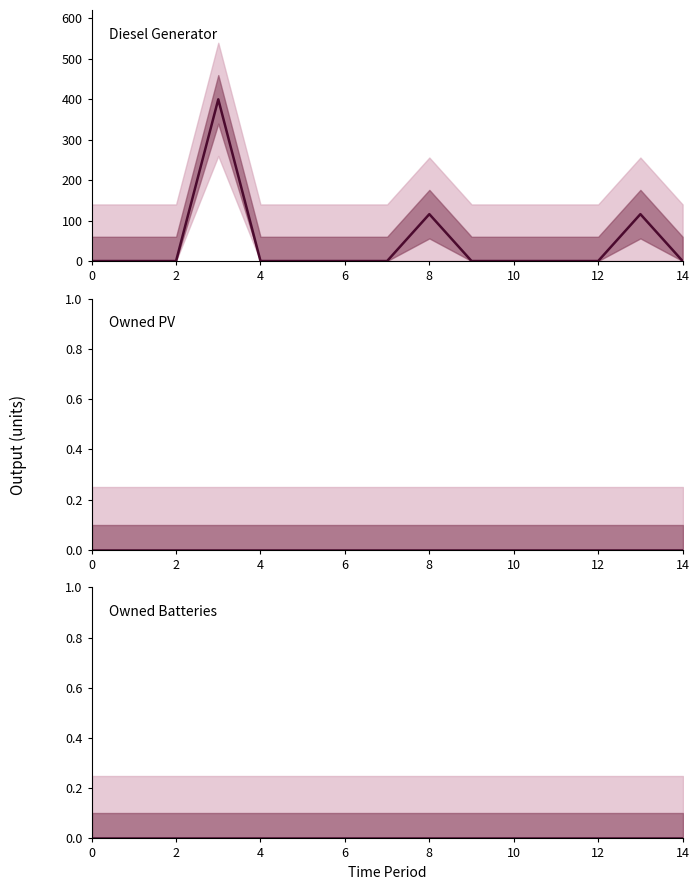

True or false: Owned Batteries has more than 1 points higher than both neighbors.

False